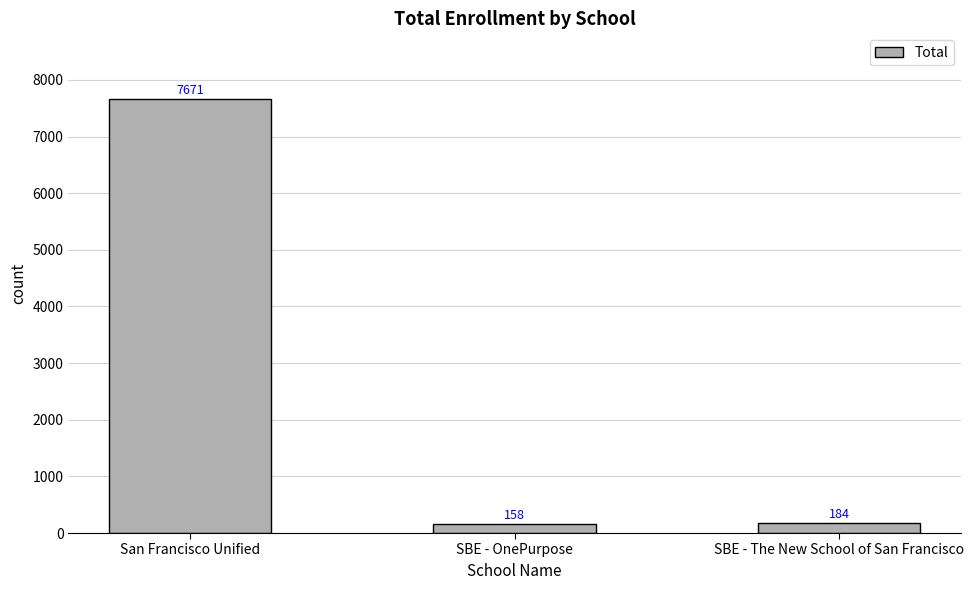

True or false: the data shows 11668 at San Francisco Unified.

False